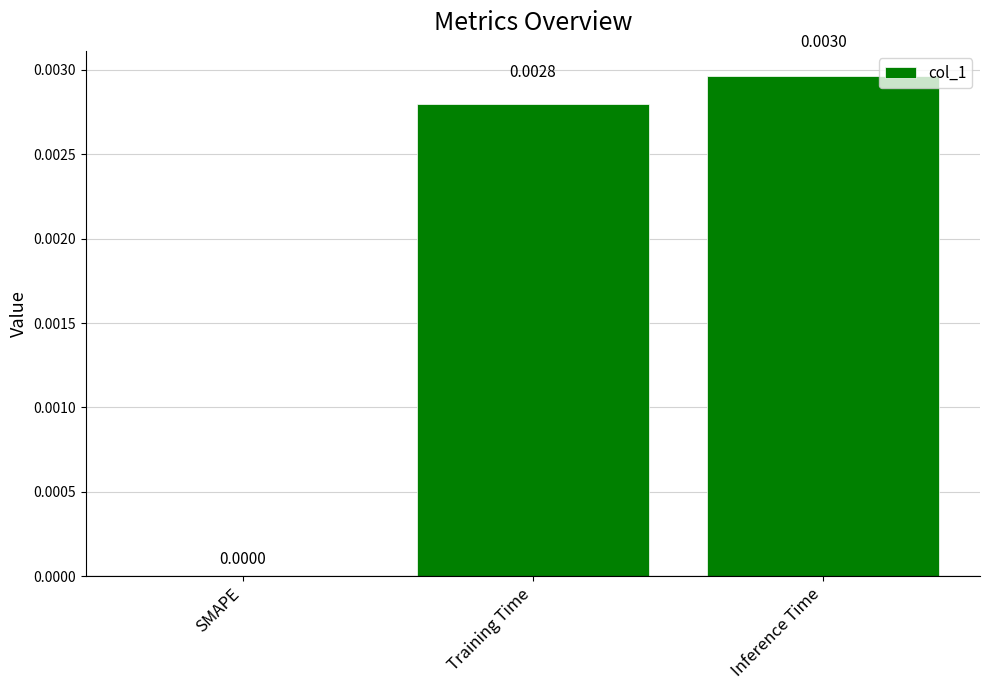

How many values are above zero?

2